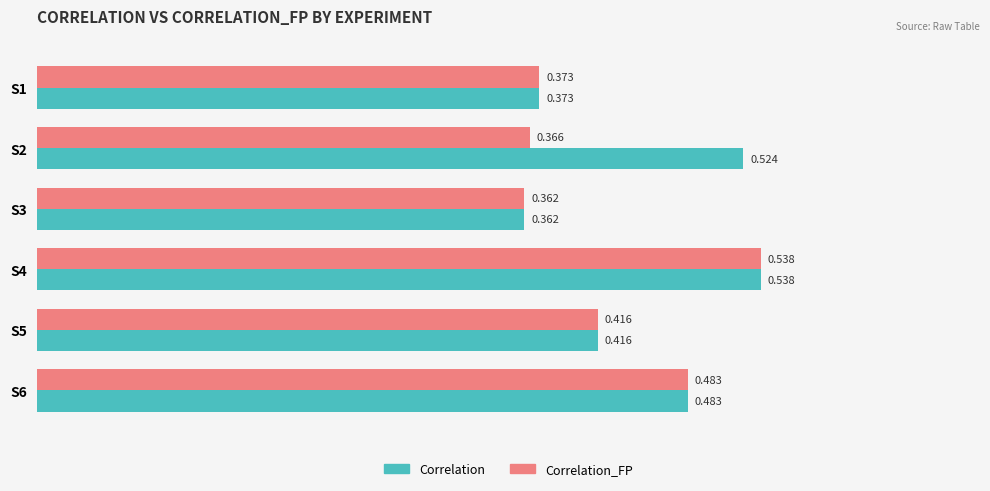

Is the value of Correlation_FP at S2 greater than the value of Correlation at S5?

No